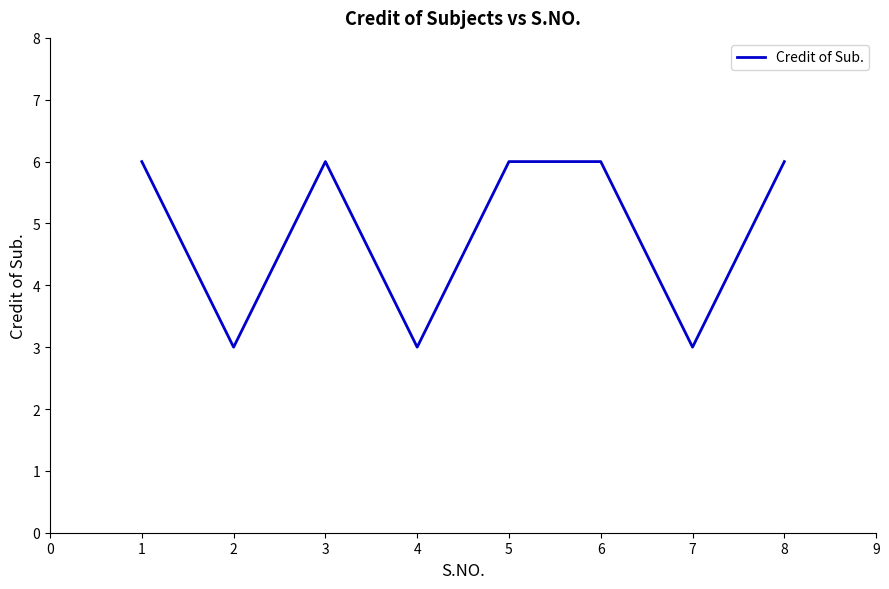

How many lines are shown in the chart?

1